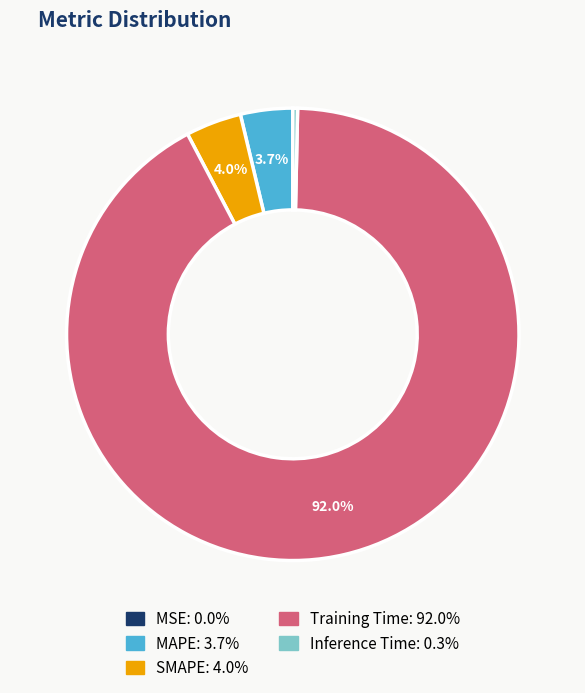

To the nearest percent, what portion does SMAPE represent?

4%